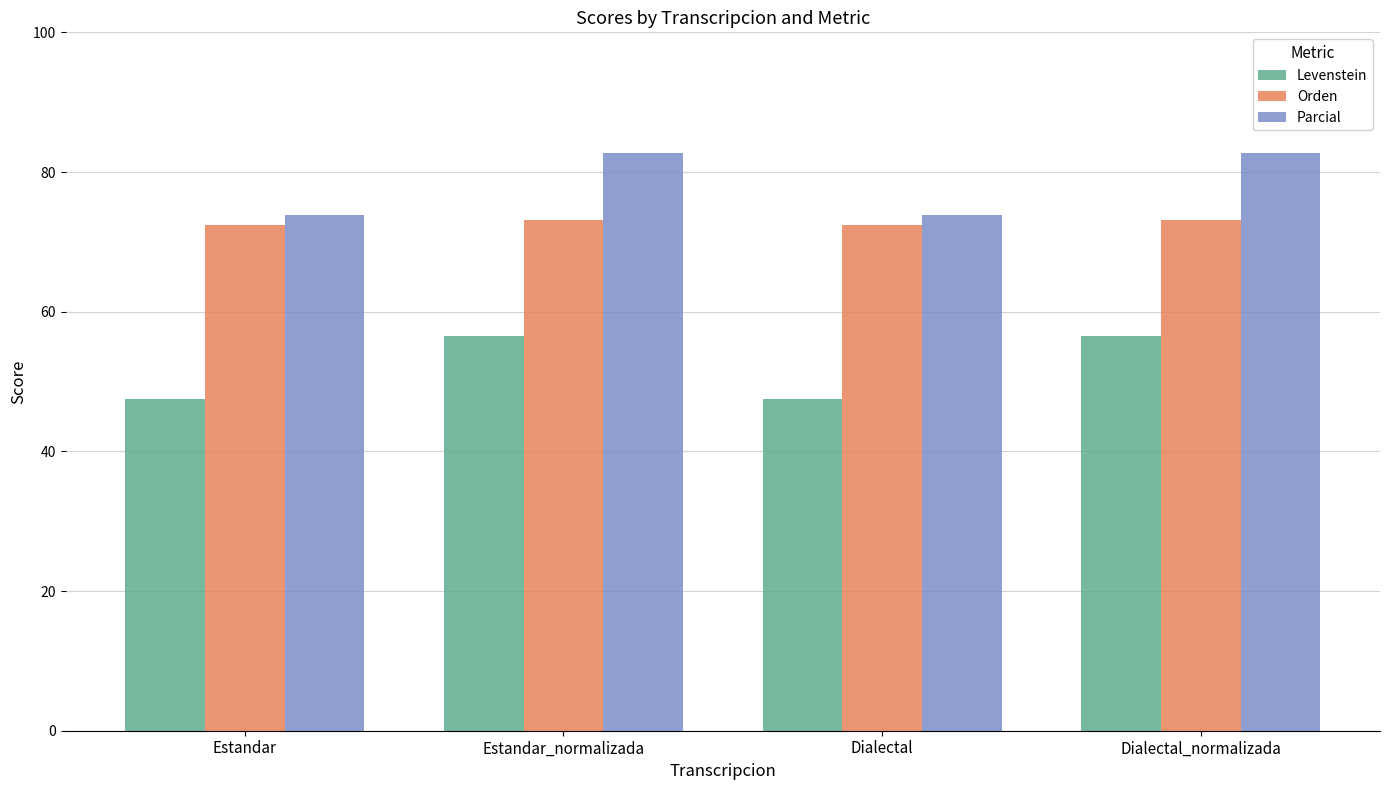

Which series has the widest spread of values?

Levenstein